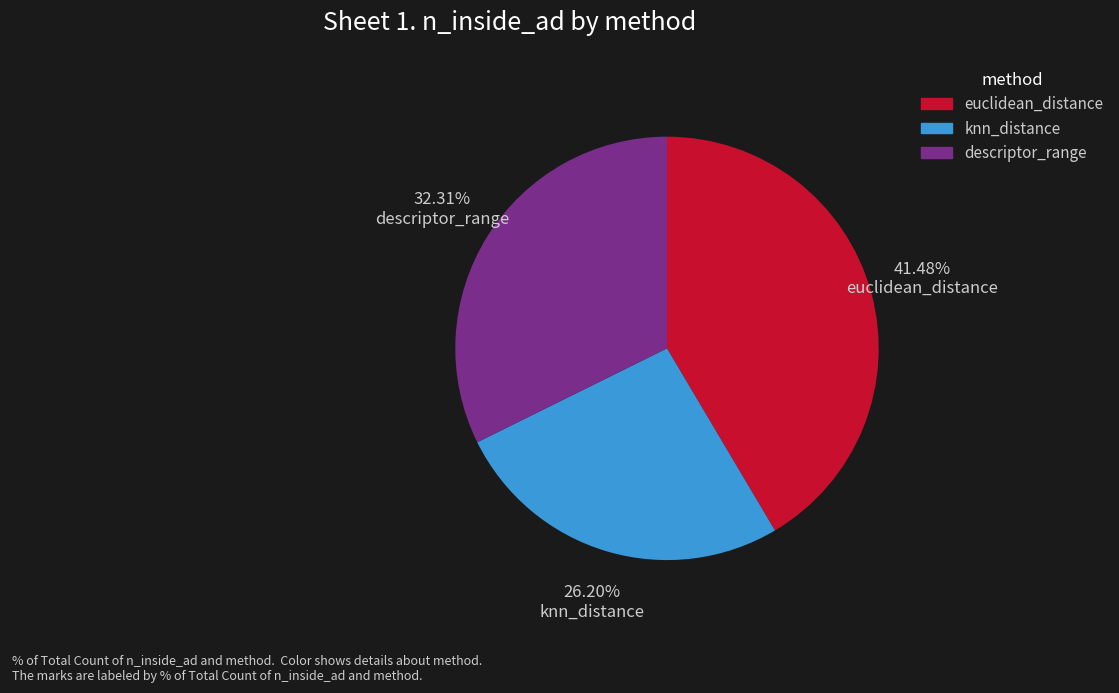

Which category has the biggest portion of the pie?

euclidean_distance